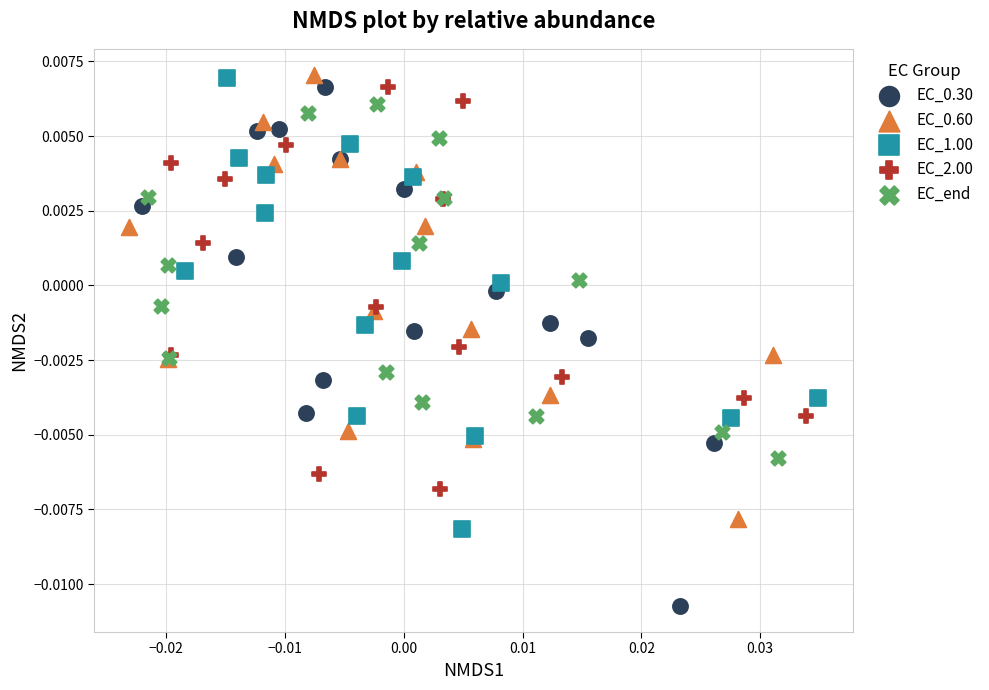

Which series has the largest Y range (max minus min)?

EC_0.30